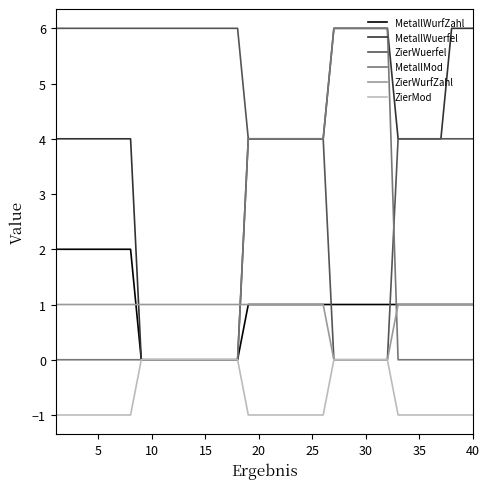

What is the greatest value displayed?

6